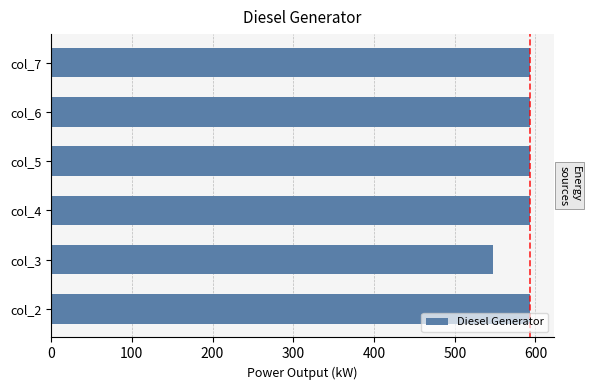

Approximately how many times larger is the value at col_3 compared to col_2?

0.9